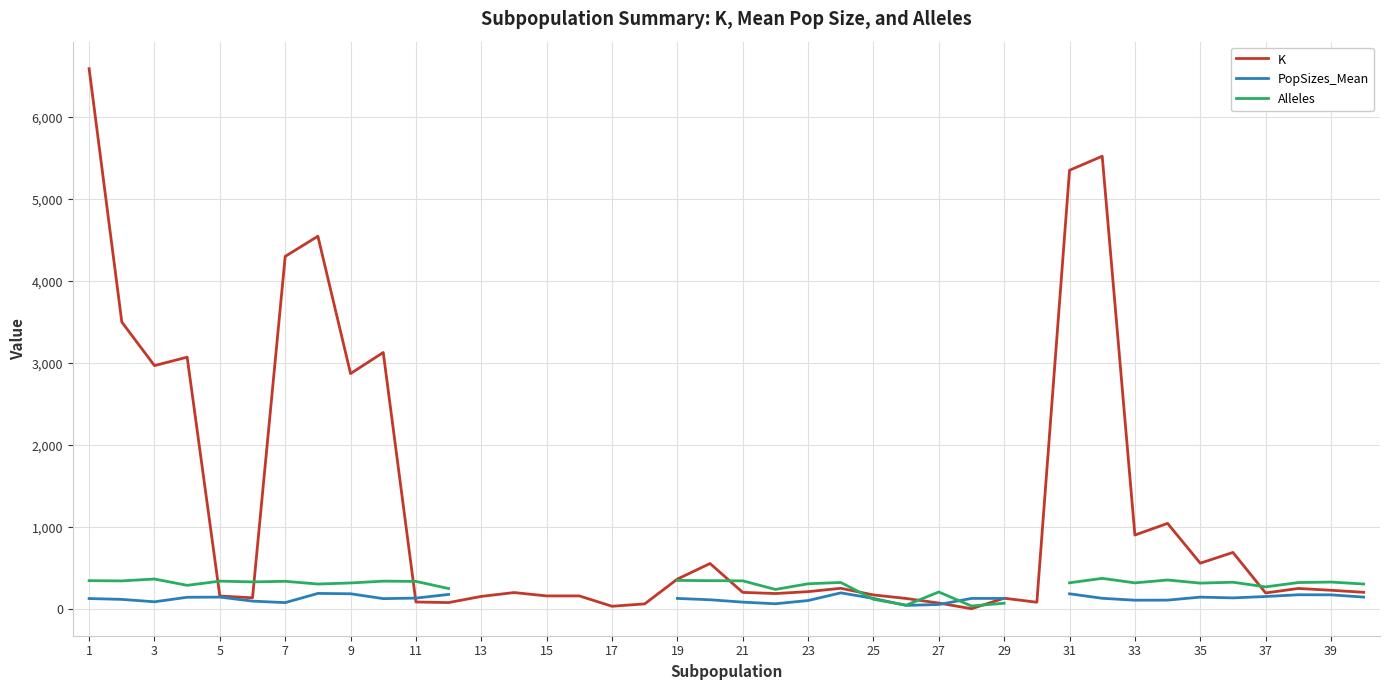

Where does the Alleles series first go above 336?

1